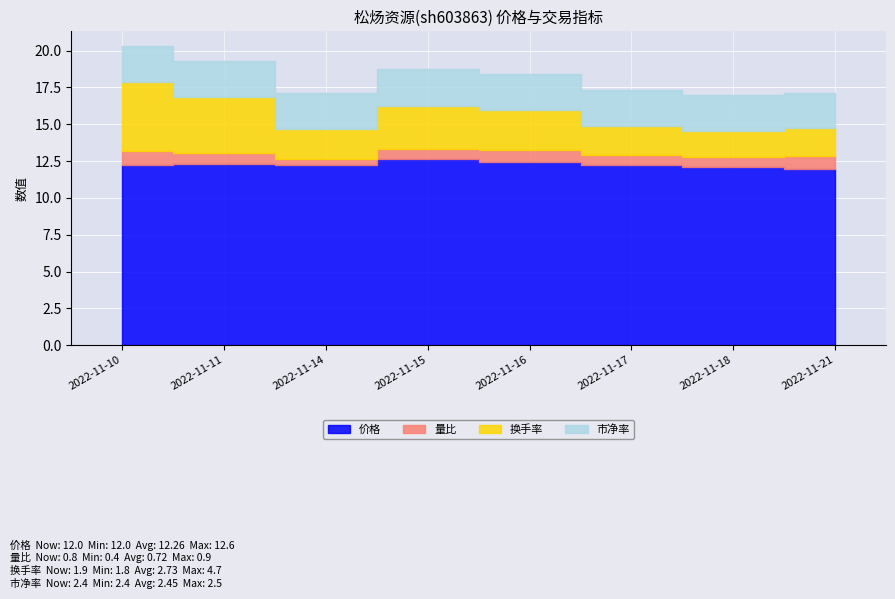

At which label does 换手率 reach its peak?

2022-11-10